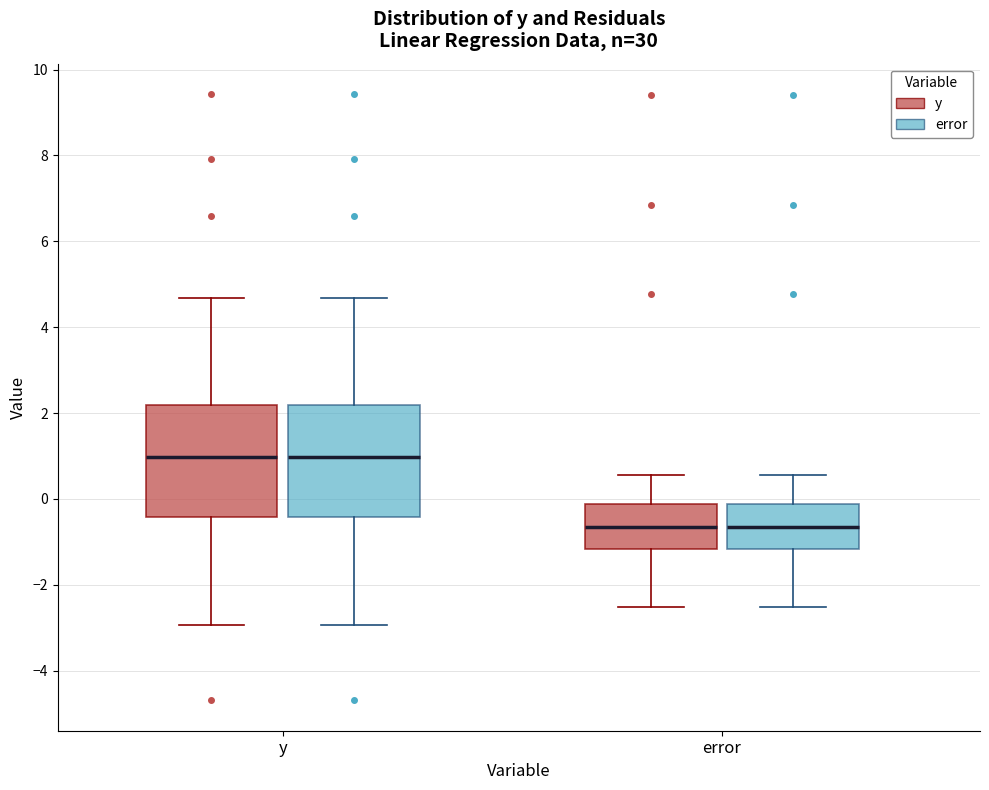

Where does the median line of the box for y (error) sit on the y-axis? The values are not printed on the chart, so give them approximately, as read against the axis.

1.0